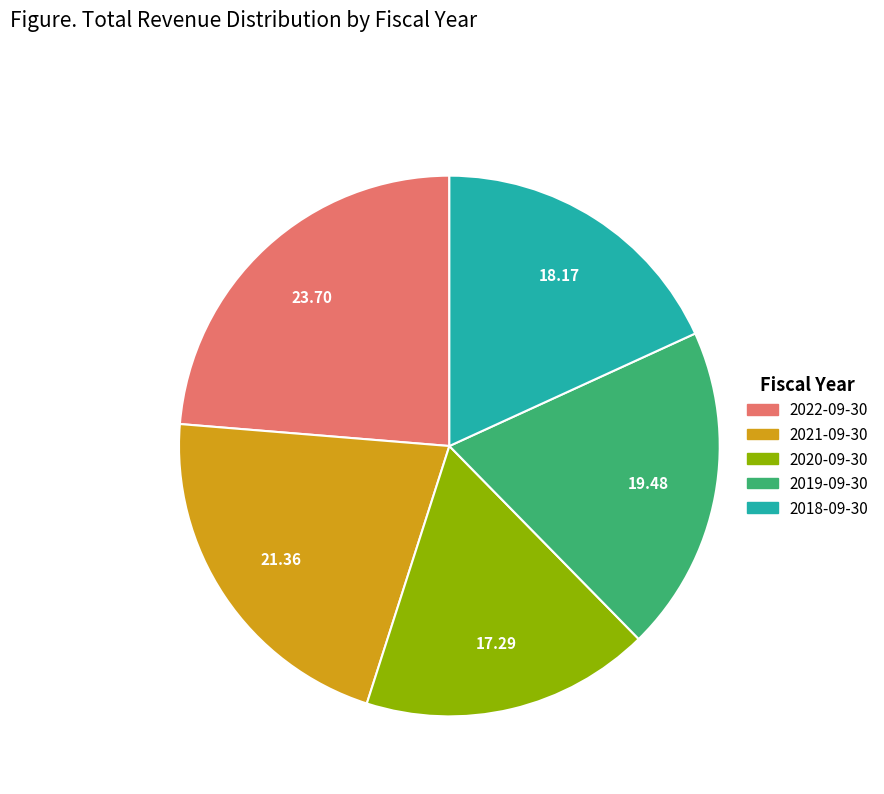

Does 2021-09-30 account for over 50% of the chart?

No